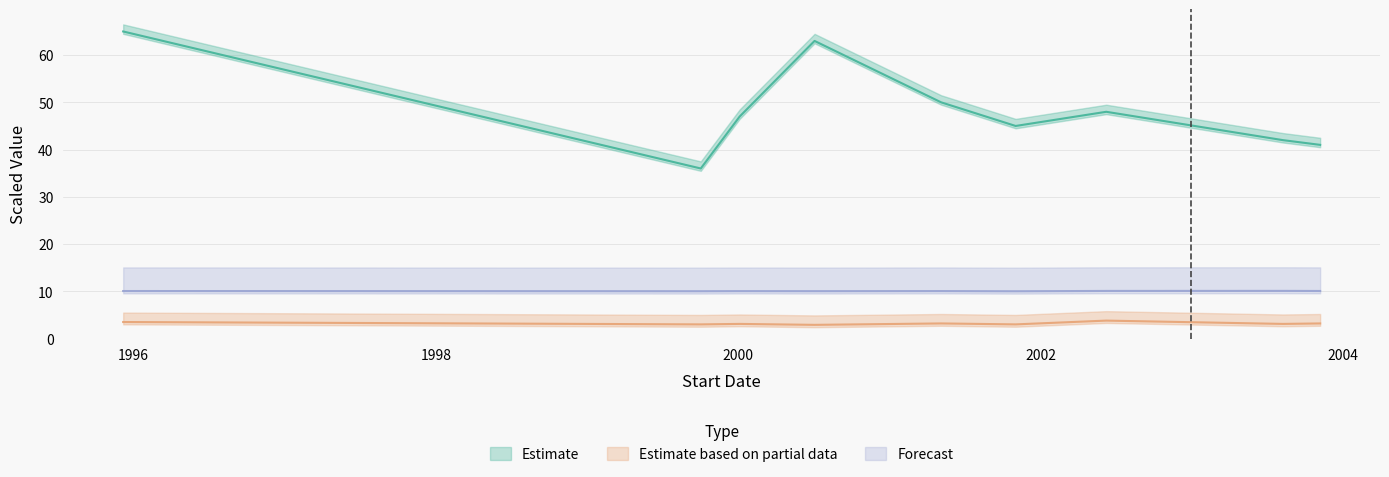

At which category is the sum across all series the highest?

1995-12-07